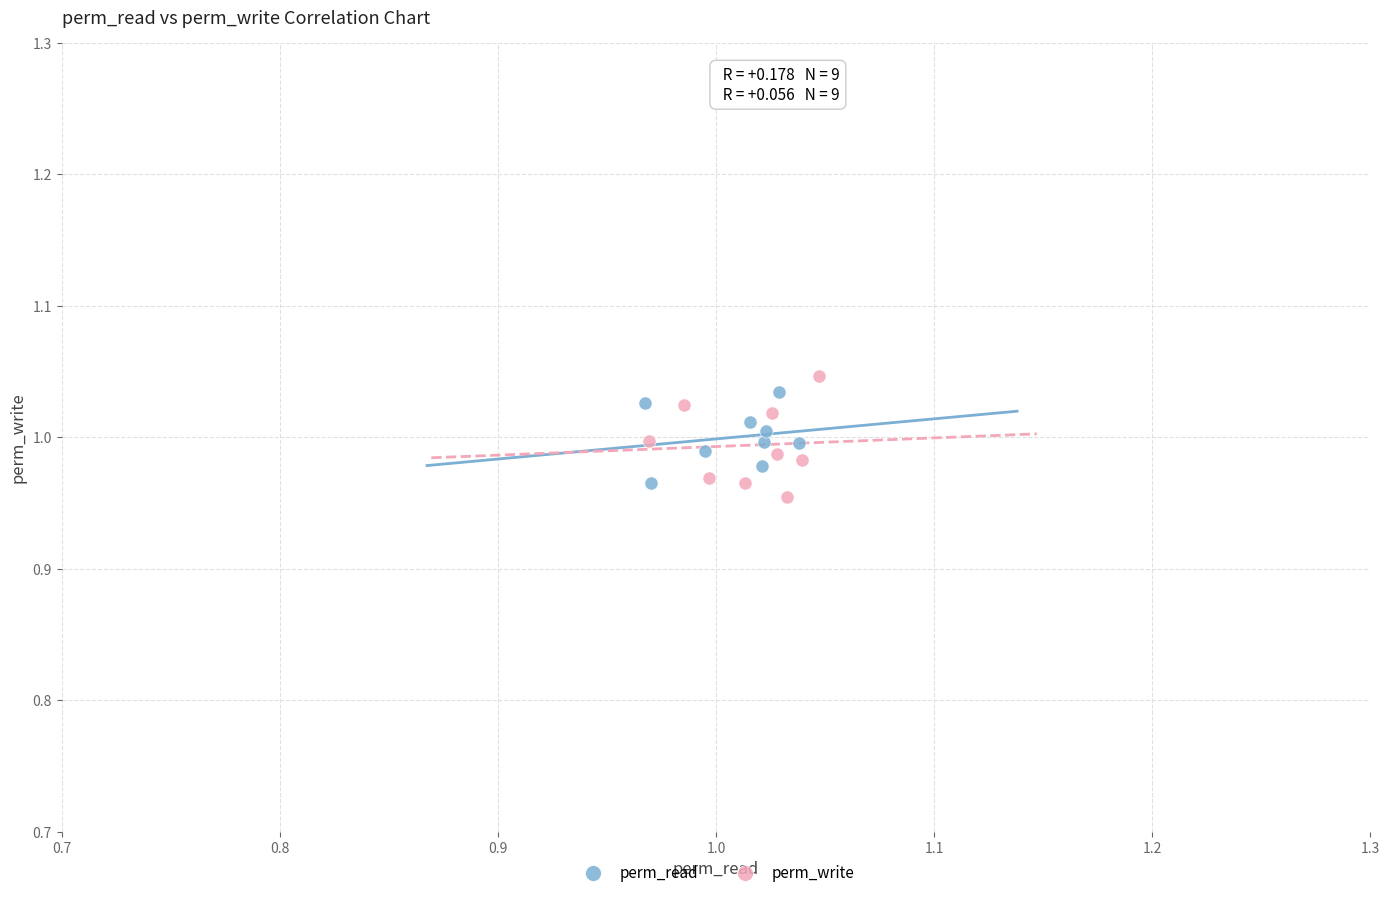

Which series reaches the maximum Y coordinate?

perm_write